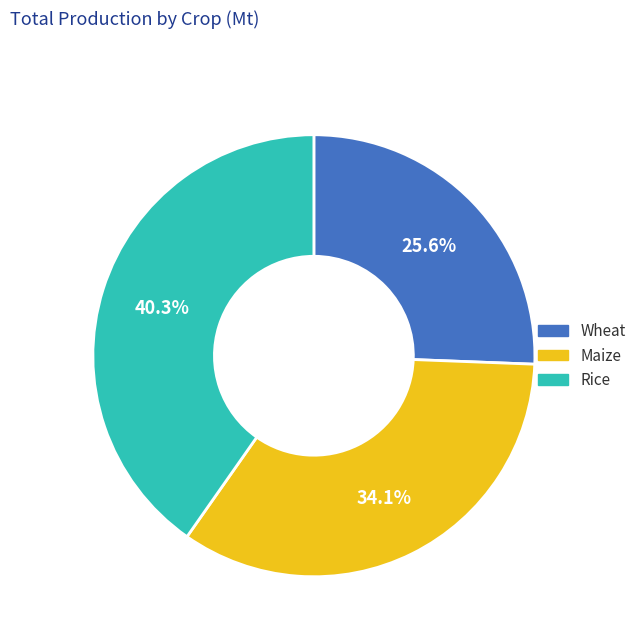

Is Maize the majority of the pie?

No